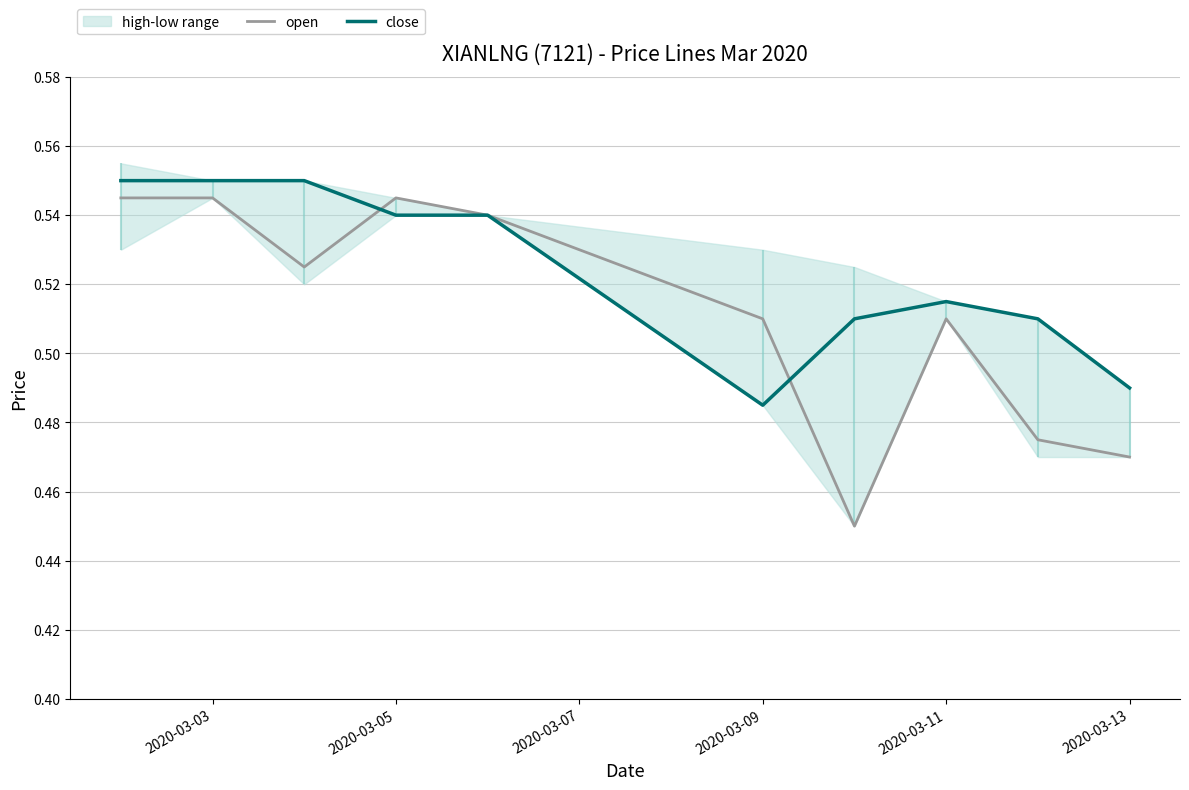

True or false: open has more than 1 interior local peaks.

True